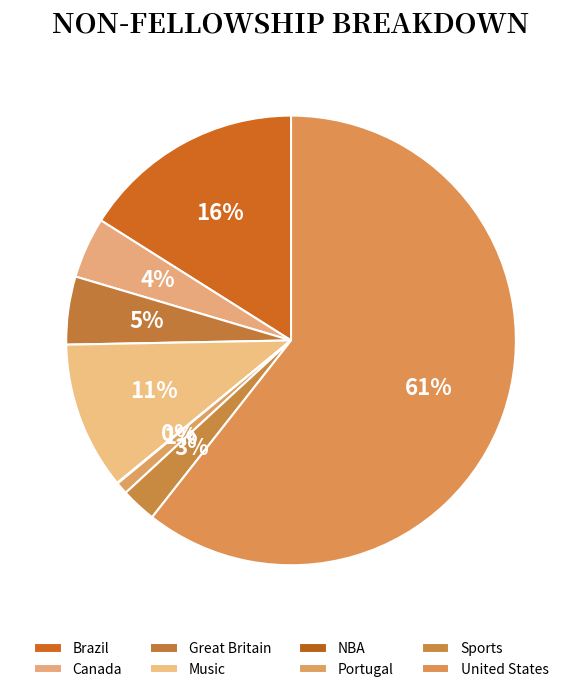

What is the smallest slice in the pie chart?

NBA